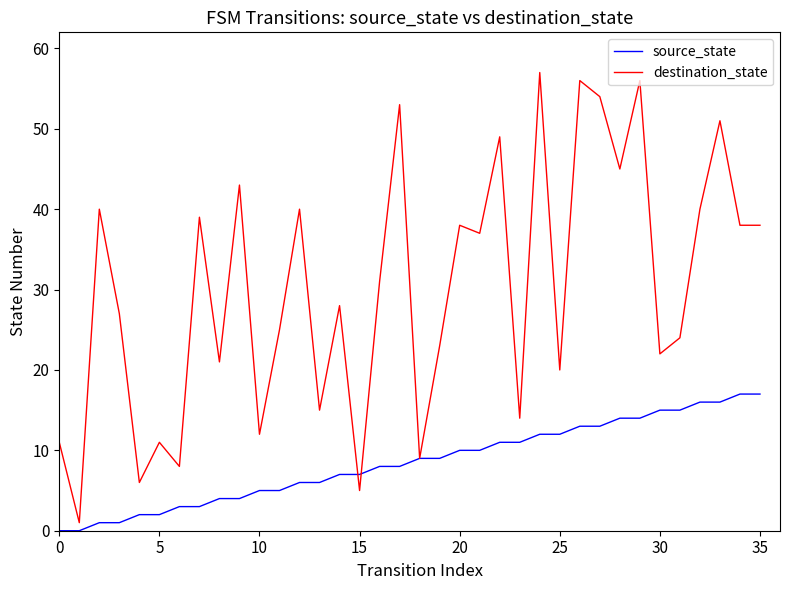

Which series has the widest spread of values?

destination_state